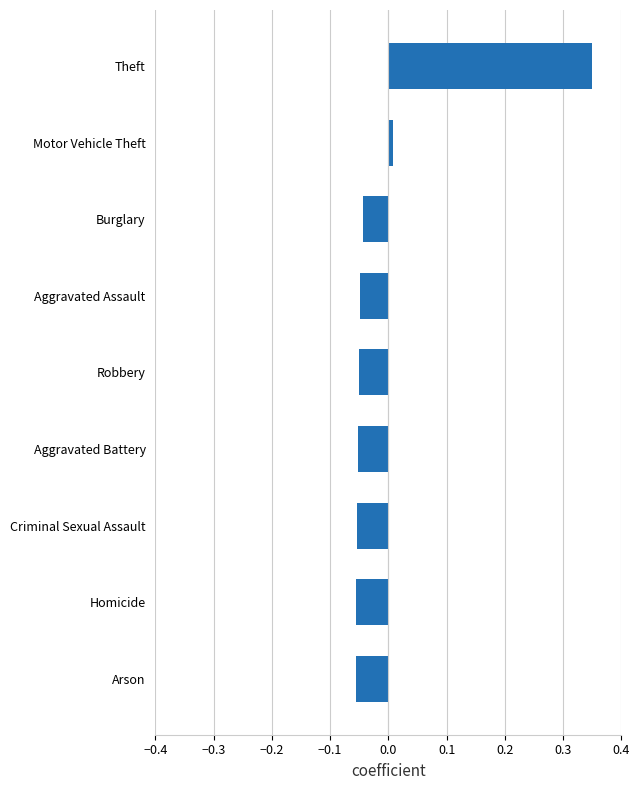

How many negative values are there?

7